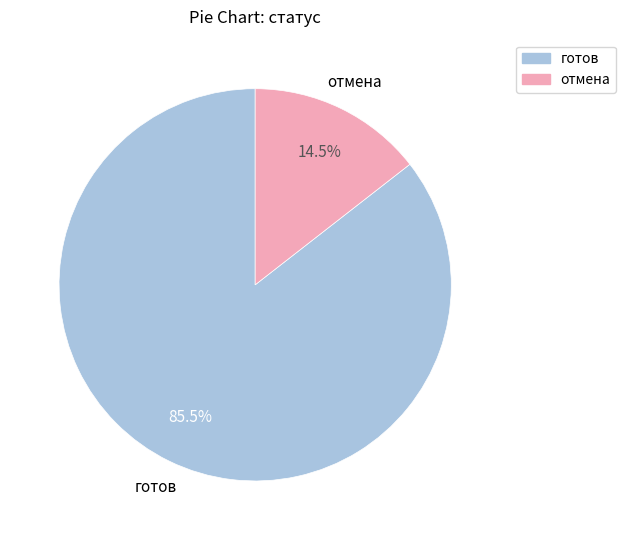

Which slice represents more than half of the pie?

готов